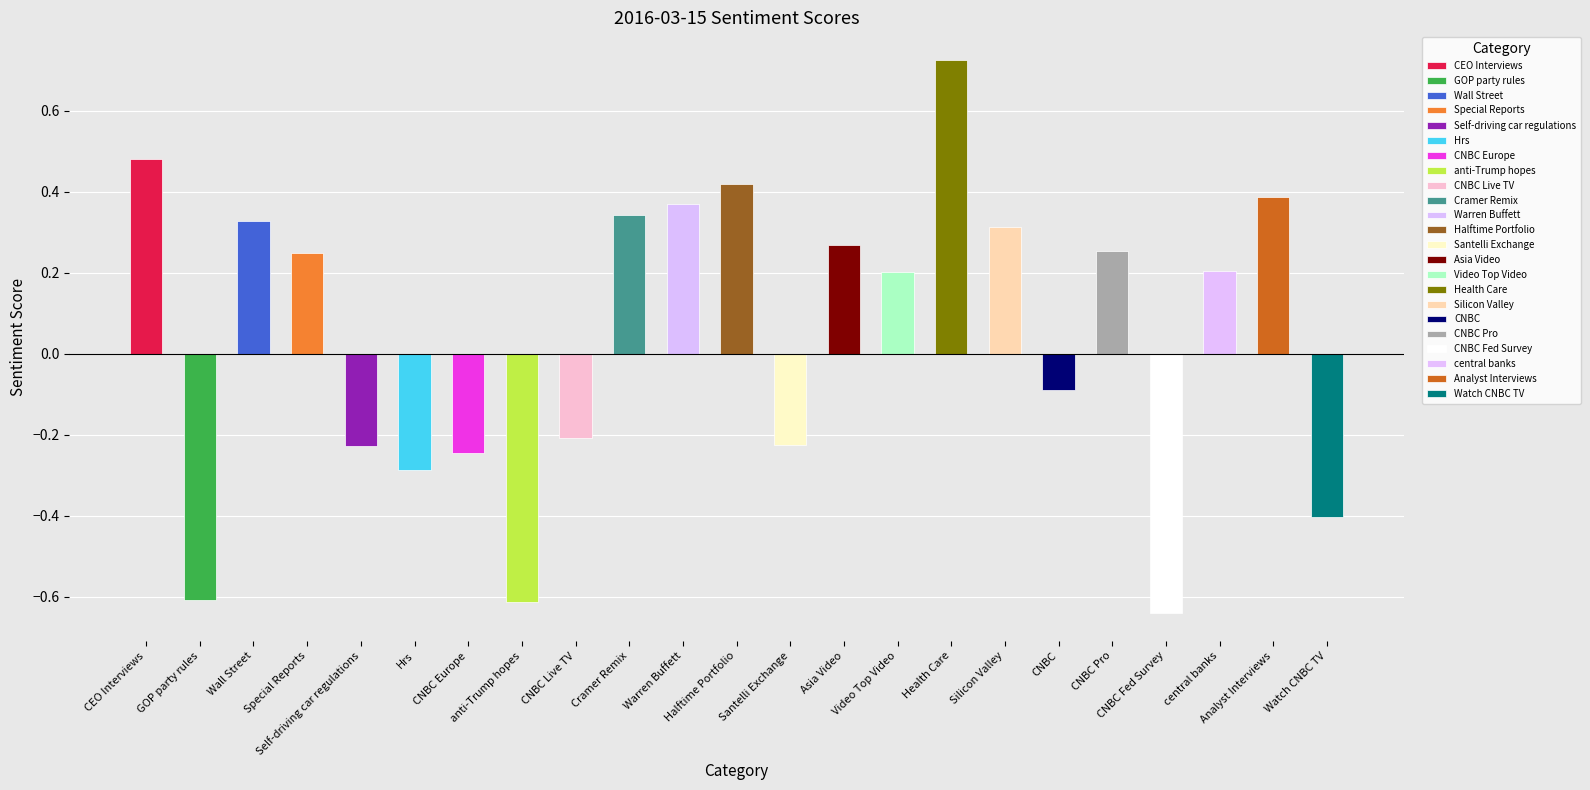

How many bars are there in total?

23